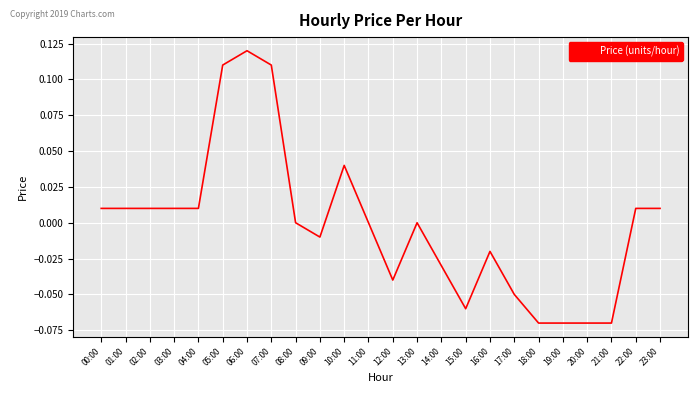

True or false: the data shows 0.1 at 10:00.

False